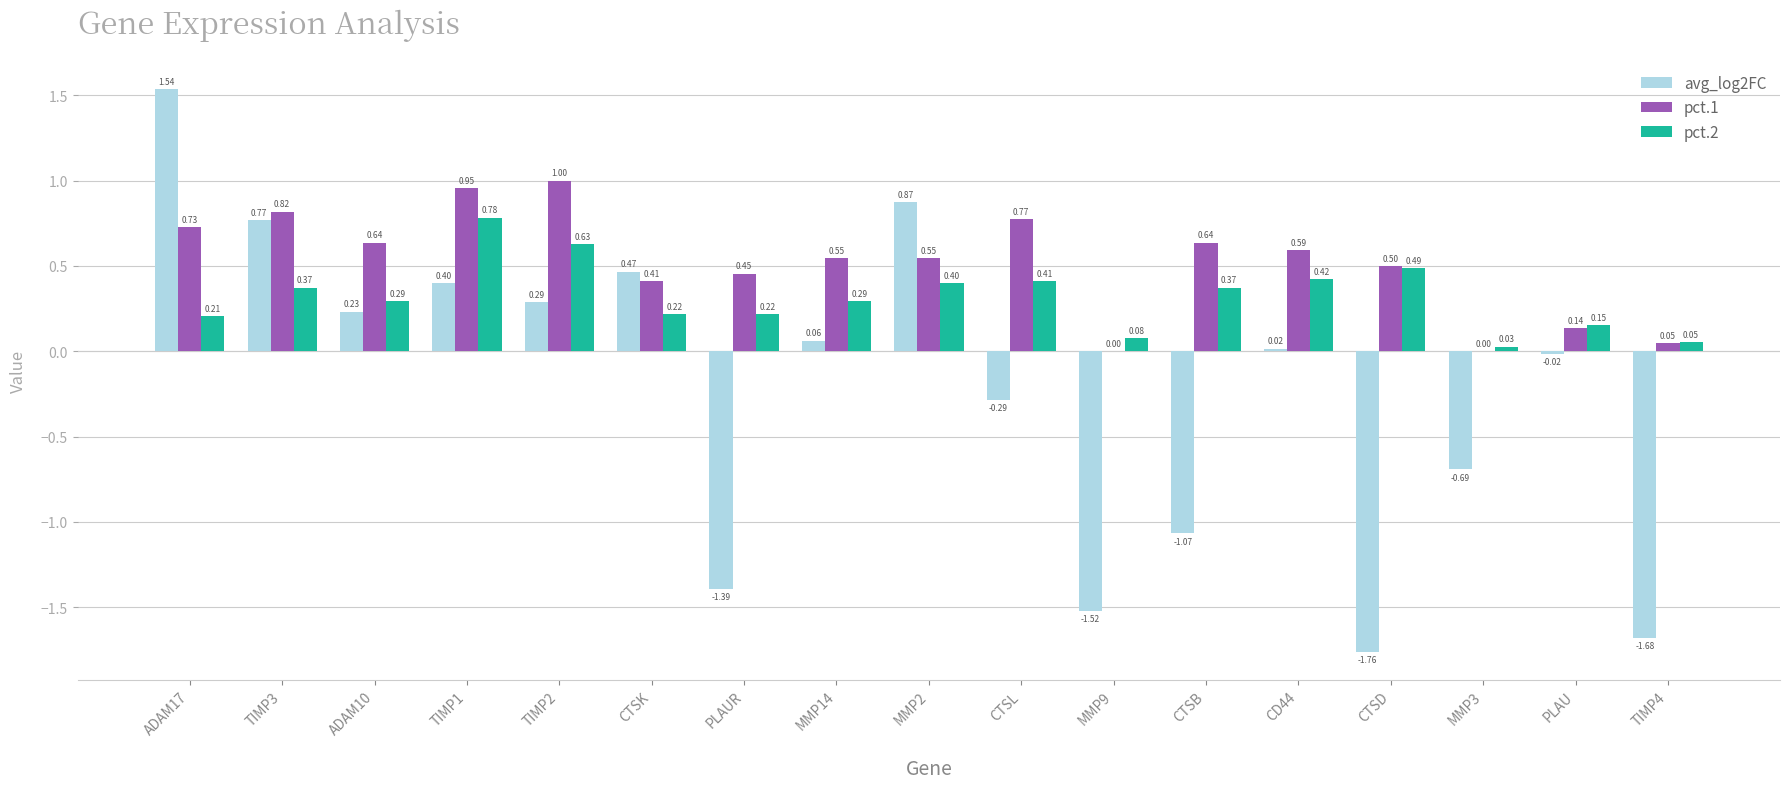

Is the value of avg_log2FC at TIMP2 greater than the value of pct.2 at TIMP2?

No